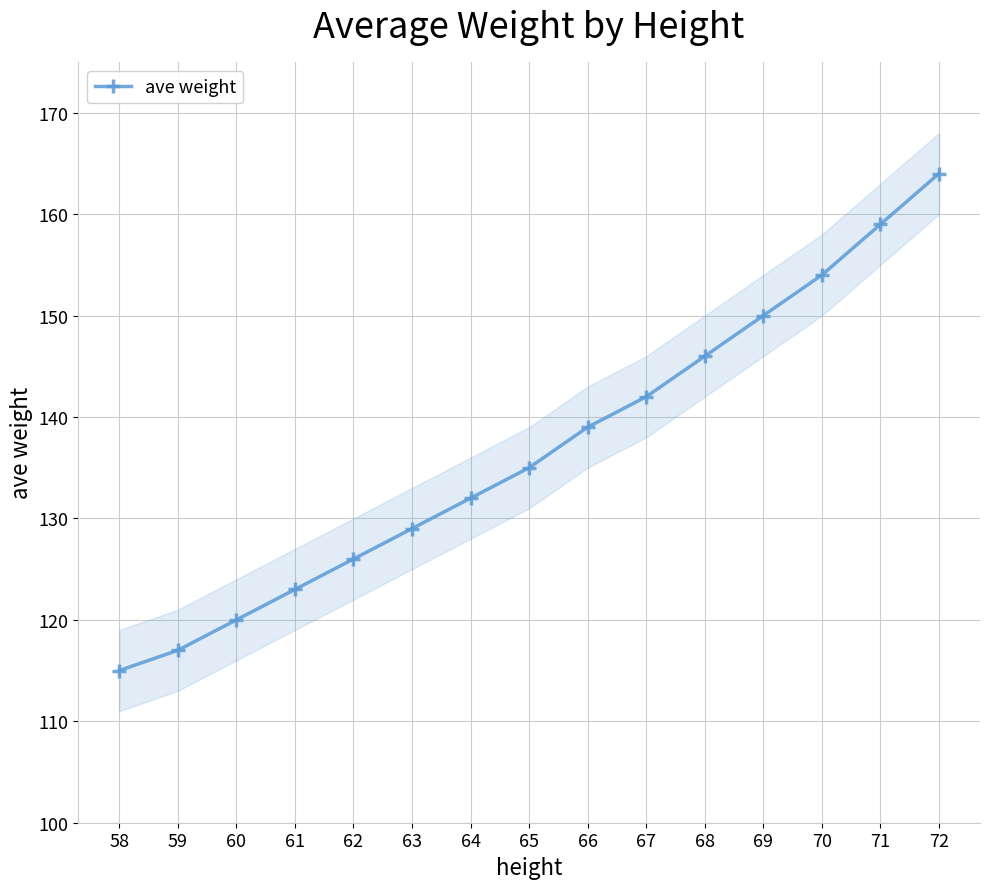

Reading left to right, transcribe all the data shown in this chart.

58=115	59=117	60=120	61=123	62=126	63=129	64=132	65=135	66=139	67=142	68=146	69=150	70=154	71=159	72=164